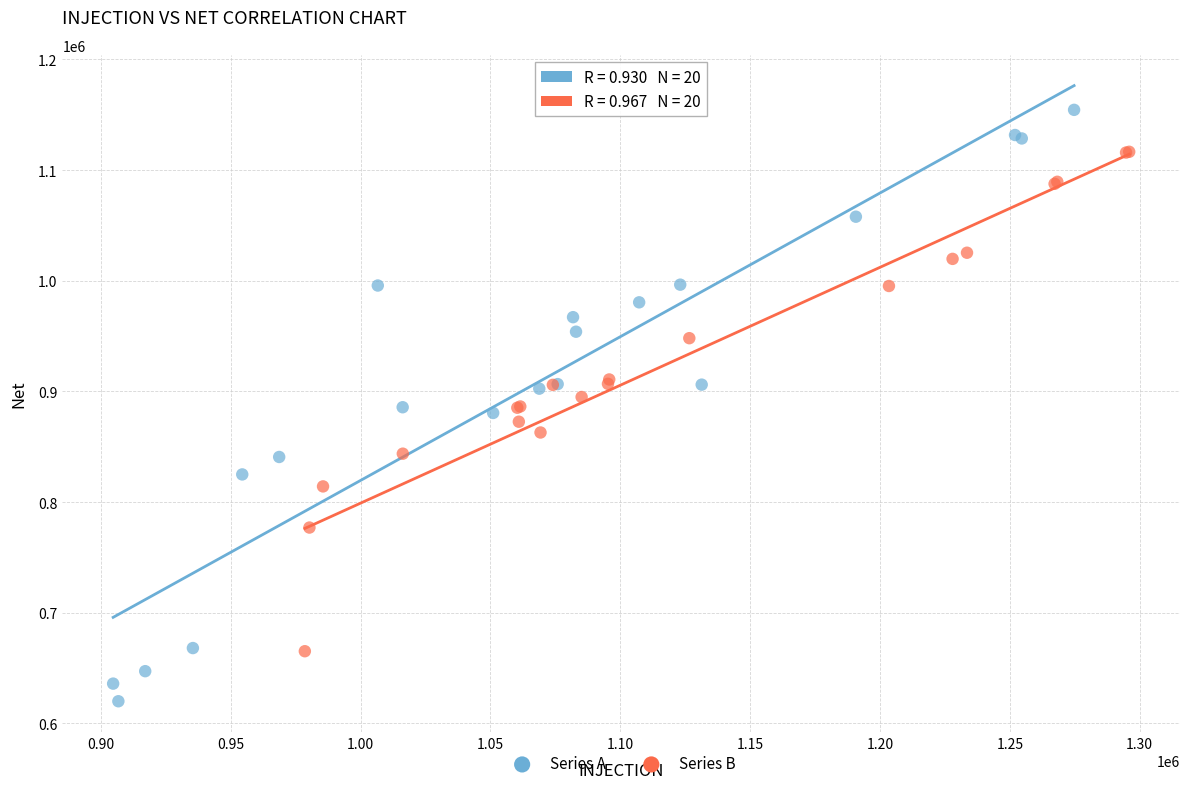

Which series contains the lowest Y value?

Series A